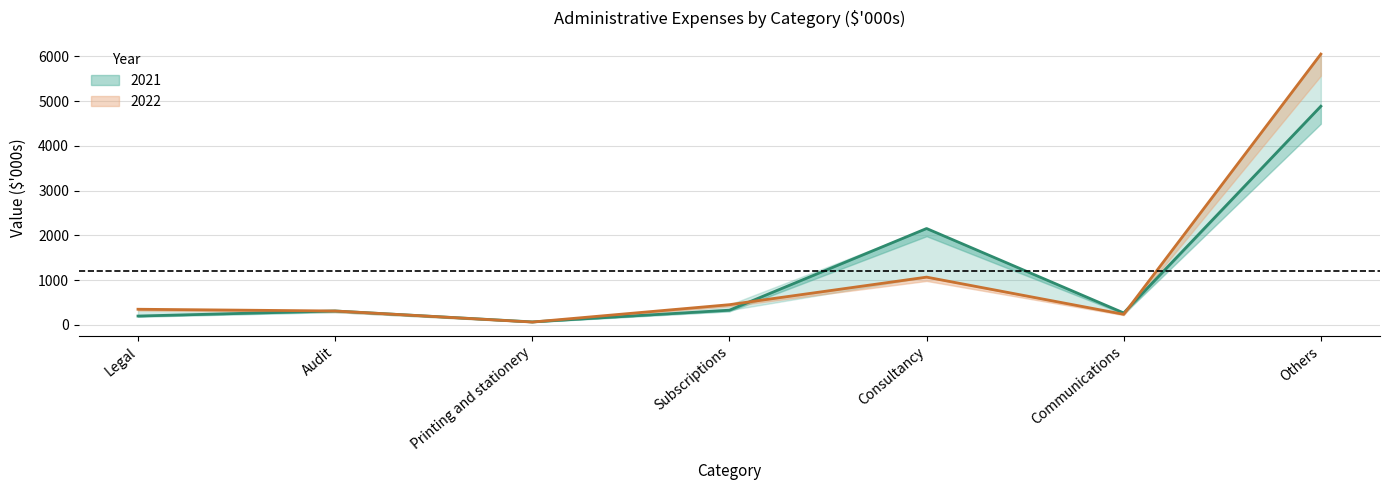

What is the spread (max minus min) of values at Consultancy?

1087